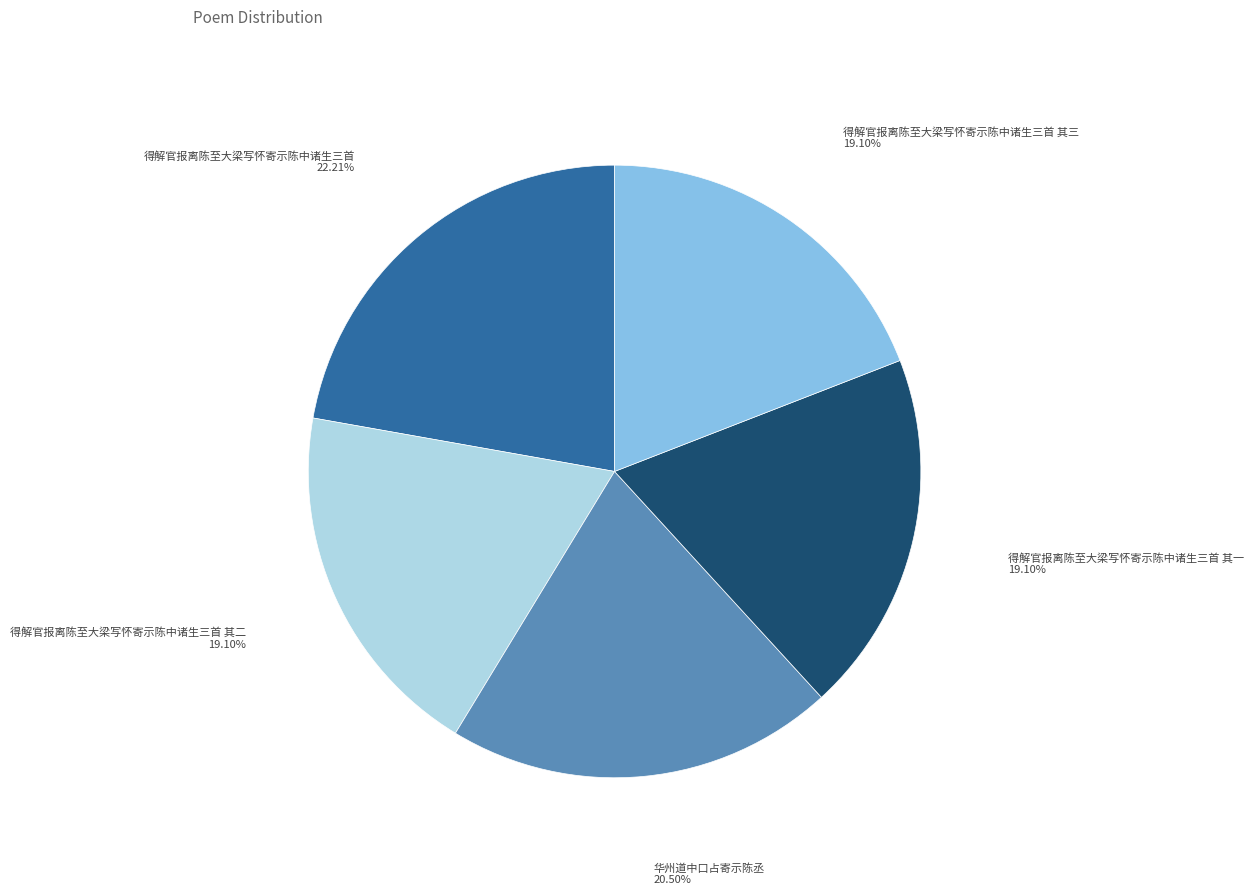

Is there any slice that represents more than half of the pie?

No